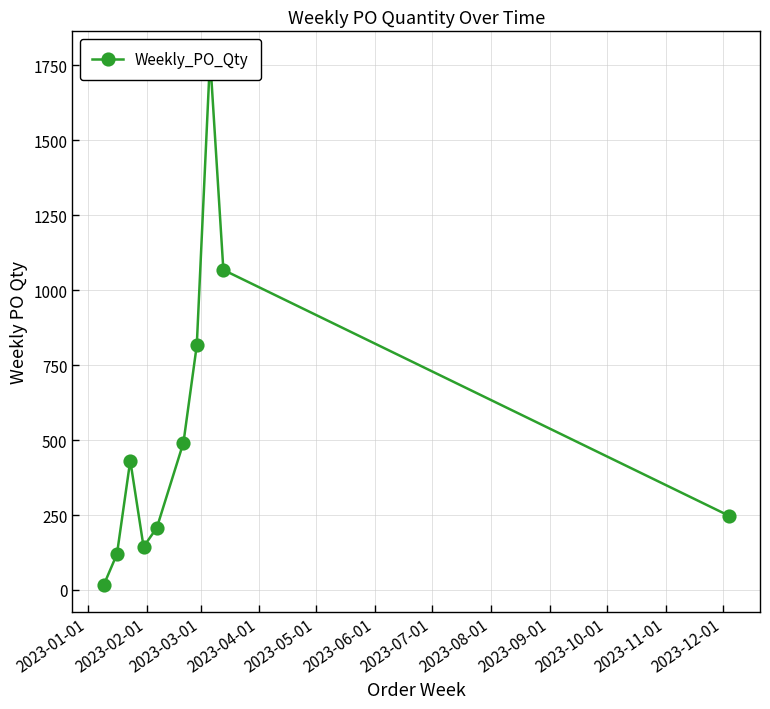

Reading left to right, transcribe all the data shown in this chart.

16	120	432	144	208	492	816	1776	1068	248